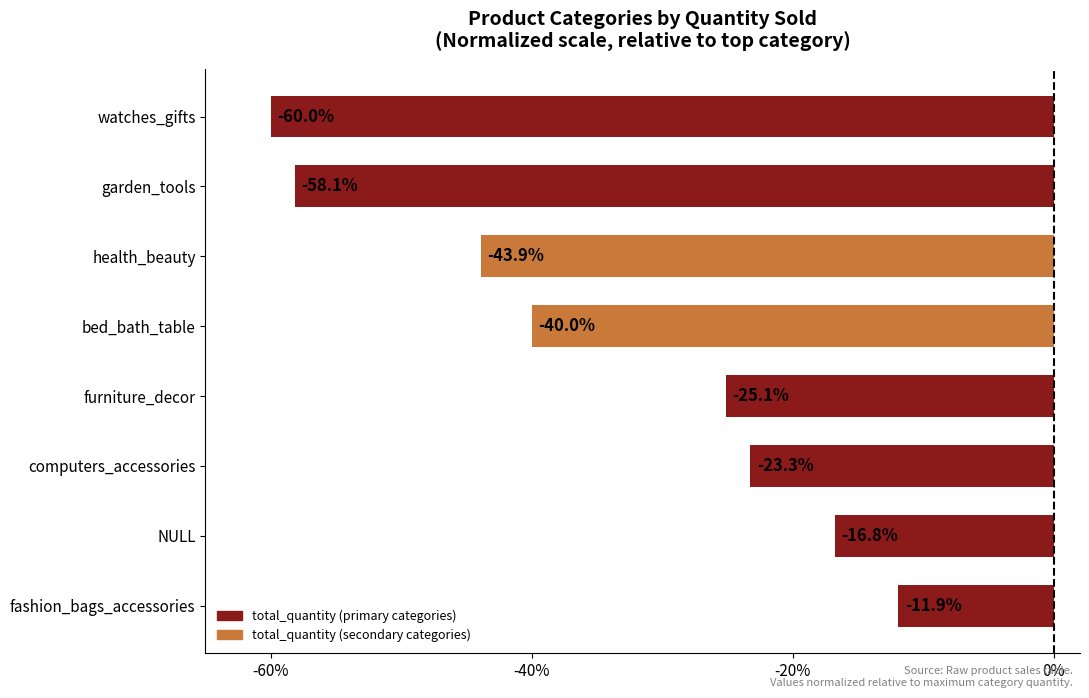

True or false: the data shows -97.3 at garden_tools.

False